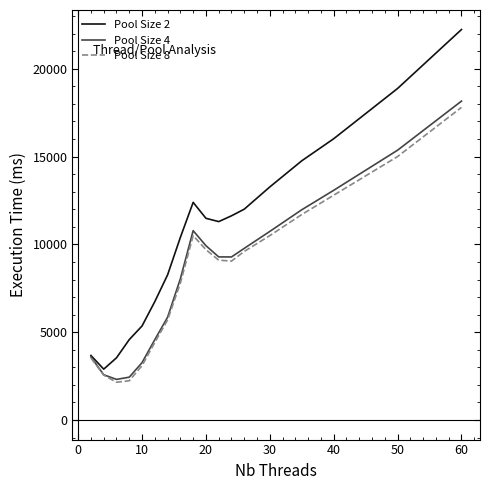

Which series has the largest range (max minus min)?

Pool Size 2